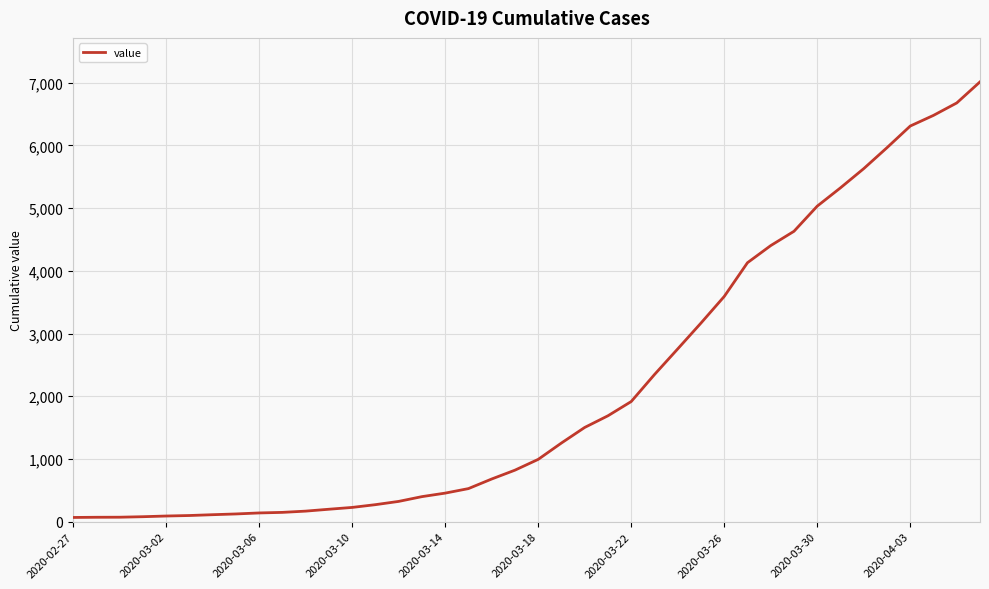

What is the difference between the maximum and minimum values?

6944